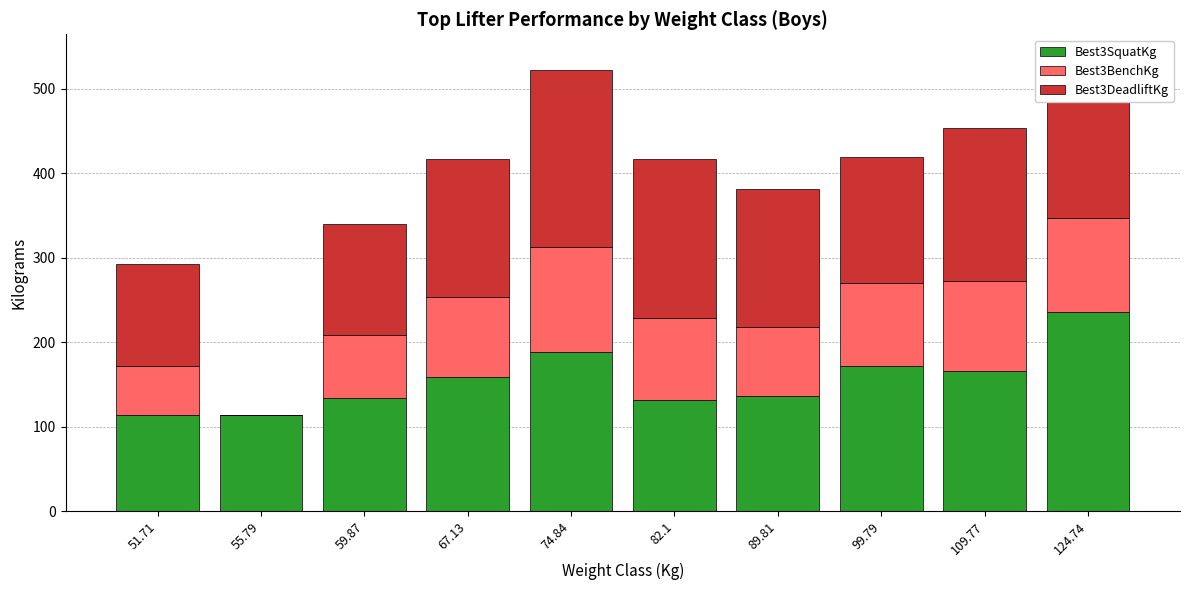

Is it true that Best3SquatKg equals 76.3 at 82.1?

False